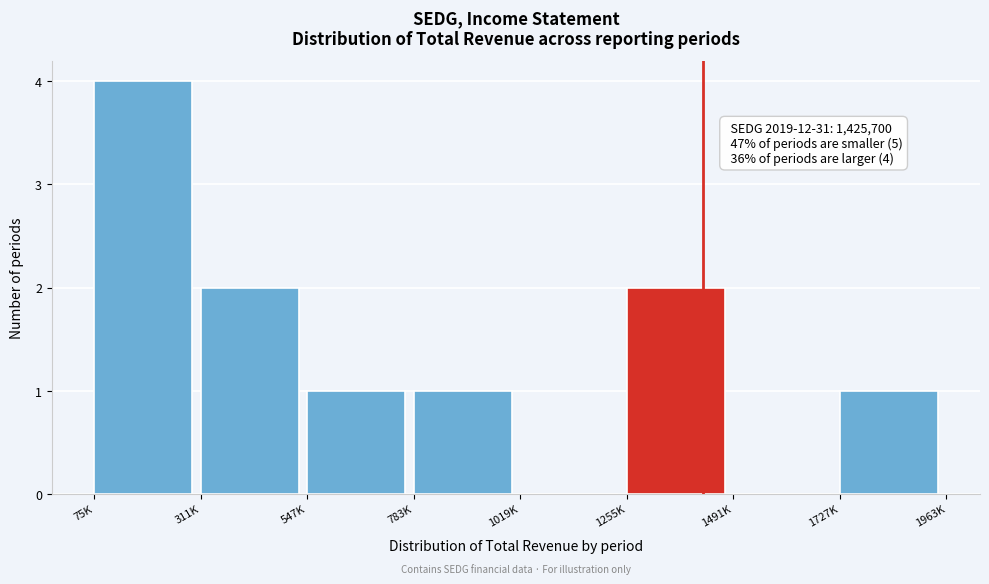

Reading left to right, list all the values displayed in this chart.

75K=4	311K=2	547K=1	783K=1	1019K=0	1255K=2	1491K=0	1727K=1